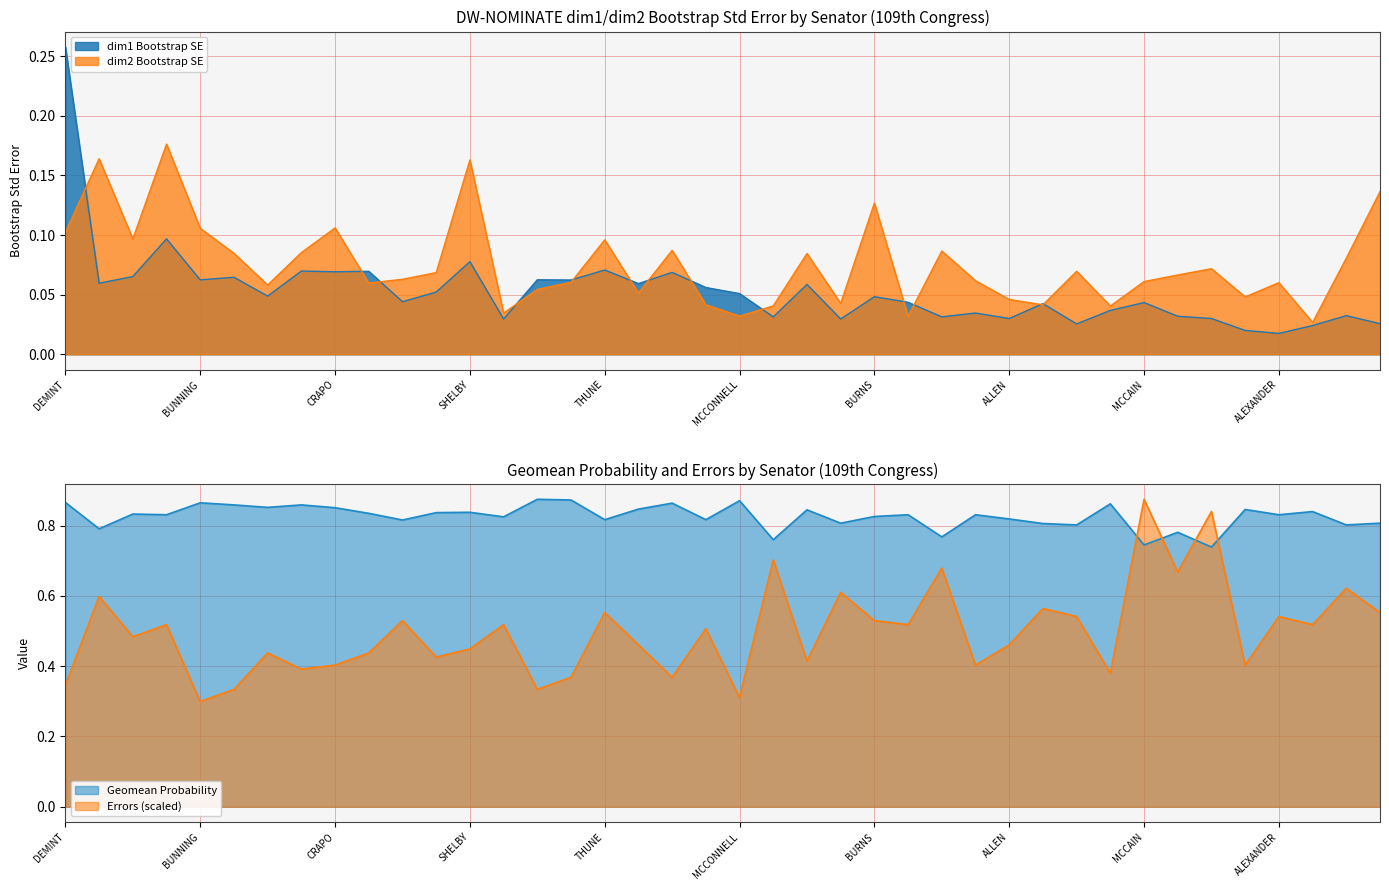

Between KYL and DOLE, which series saw the biggest shift?

errors